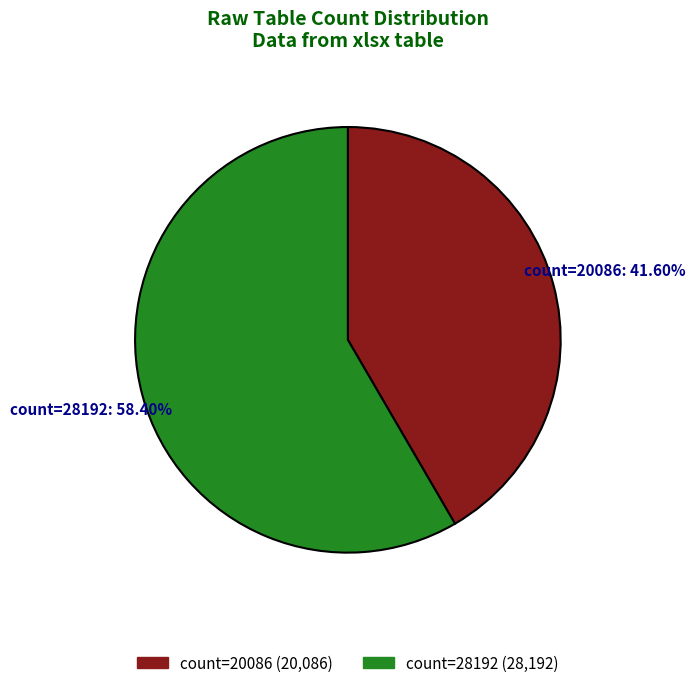

How many segments does this pie chart have?

2